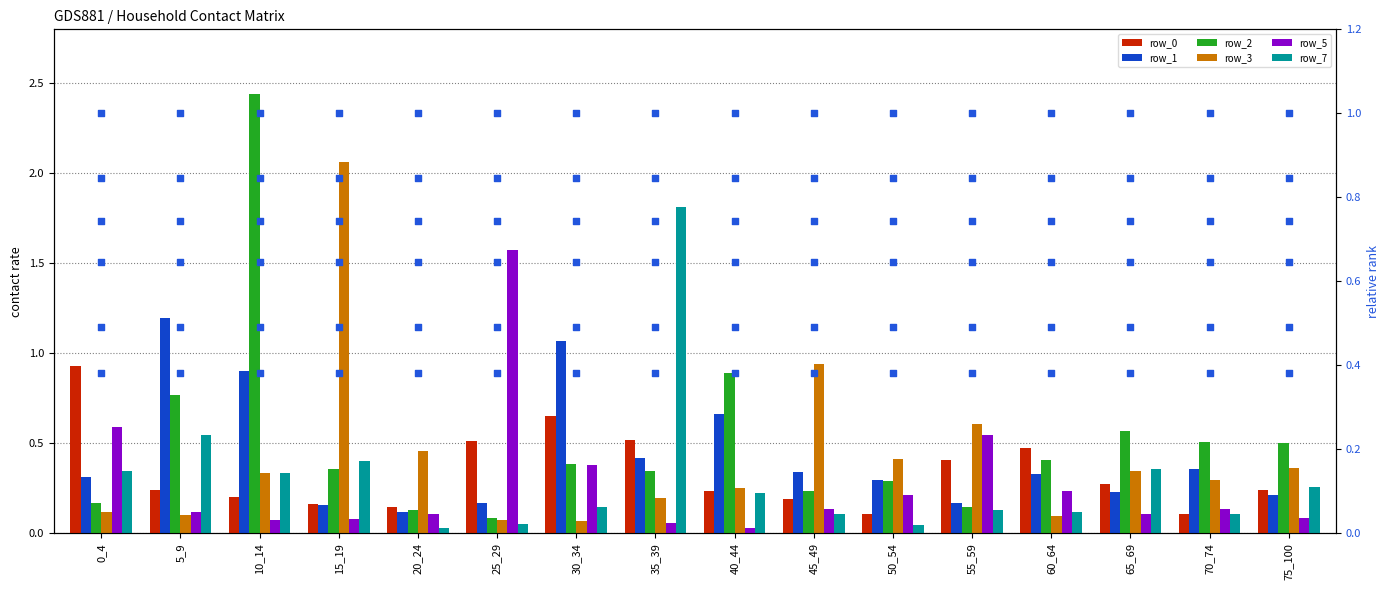

At how many categories does at least one series exceed 0?

16